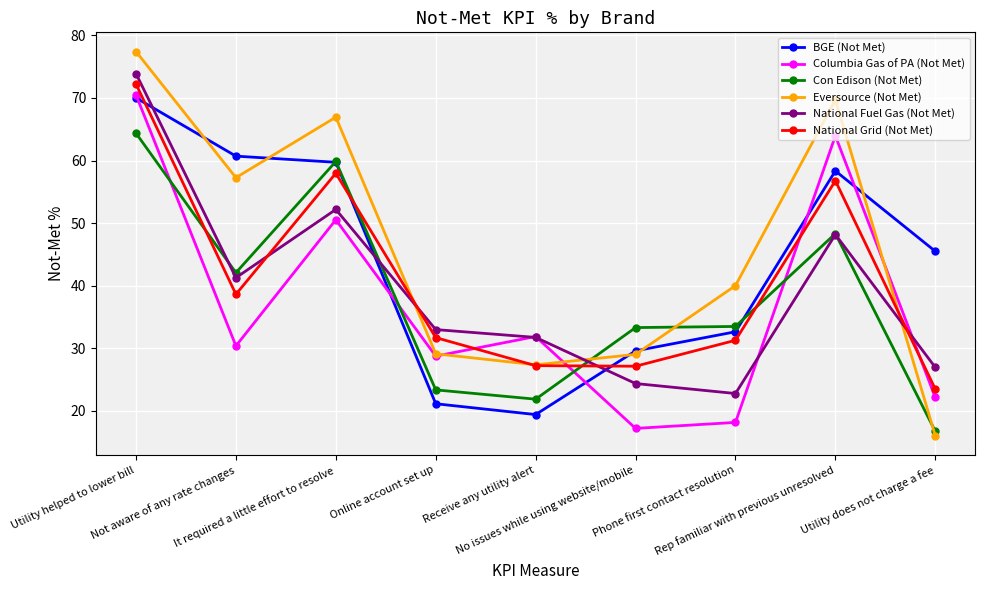

How many intersections are there between BGE (Not Met) and National Fuel Gas (Not Met)?

3